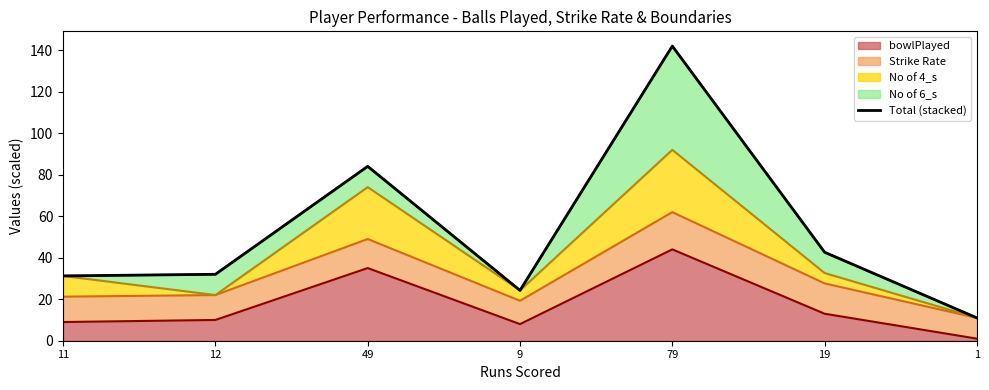

What is the greatest value displayed?

142.0